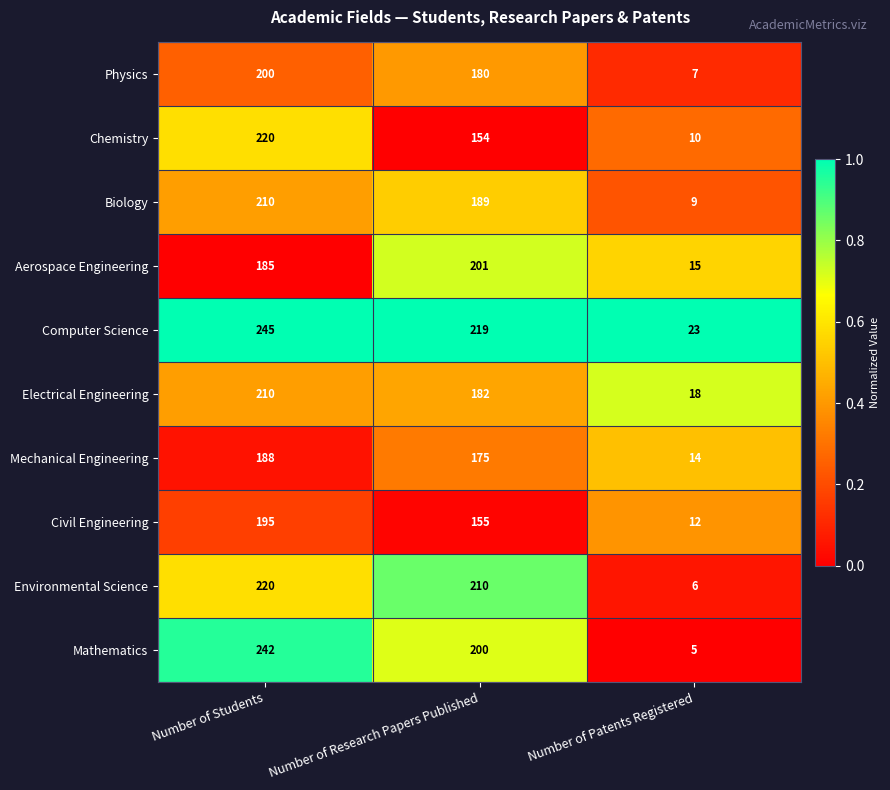

Between Number of Research Papers Published and Number of Patents Registered, which series saw the biggest shift?

Environmental Science